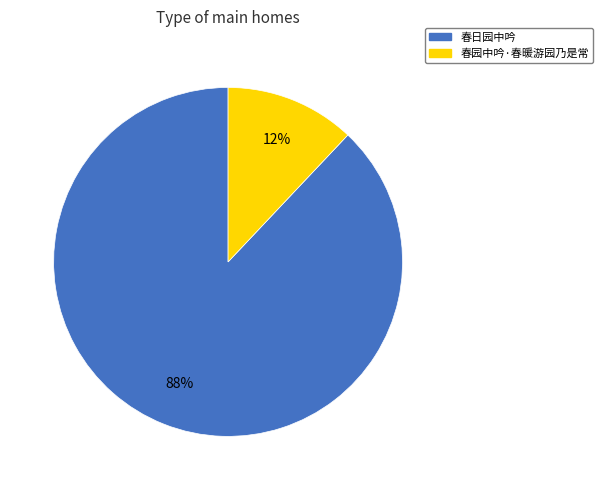

Does any single category account for the majority?

Yes